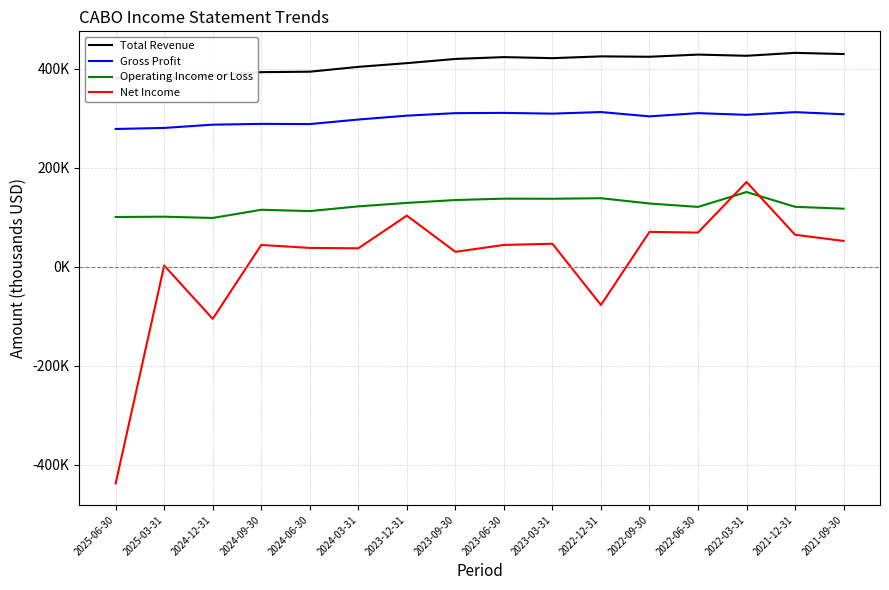

At which category is the sum across all series the highest?

2022-03-31